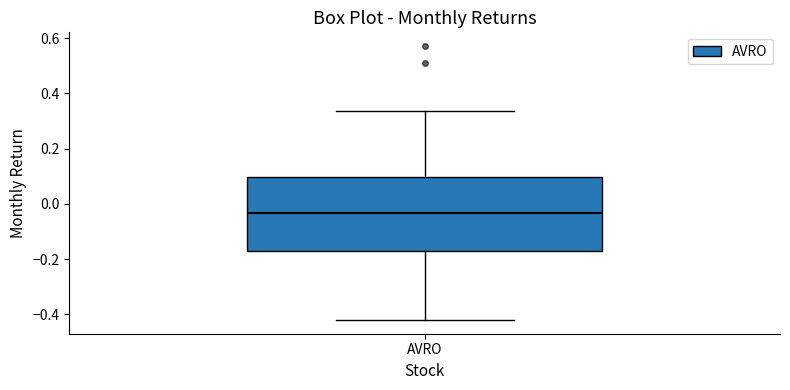

Read this box plot against the y-axis: the position of the median line, the range covered by the box, and the ends of both whiskers. The values are not printed on the chart, so give them approximately, as read against the axis.

median -0.04, box -0.18 to 0.10, whiskers -0.42 to 0.34